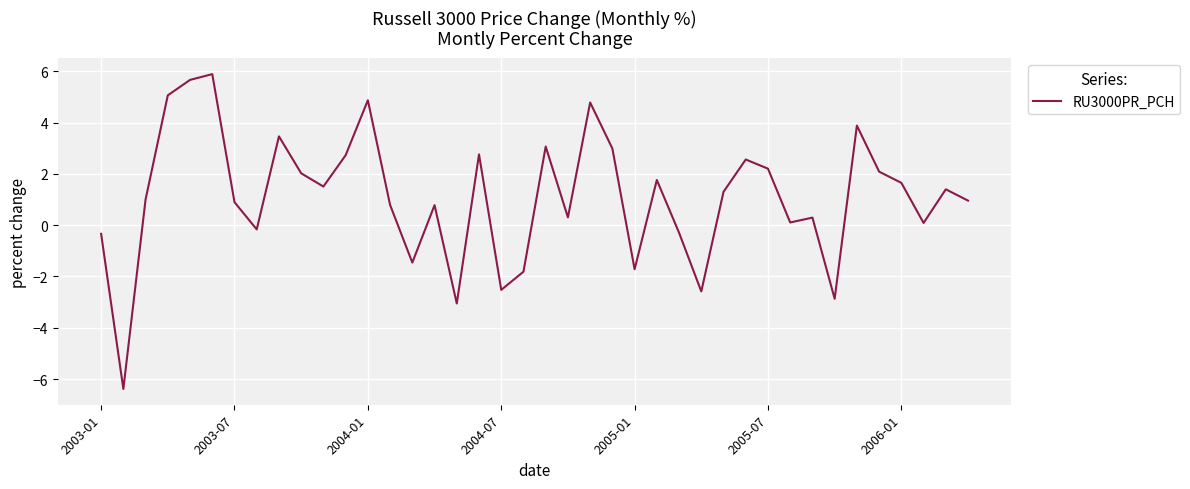

What is the minimum value shown in the chart?

-6.4